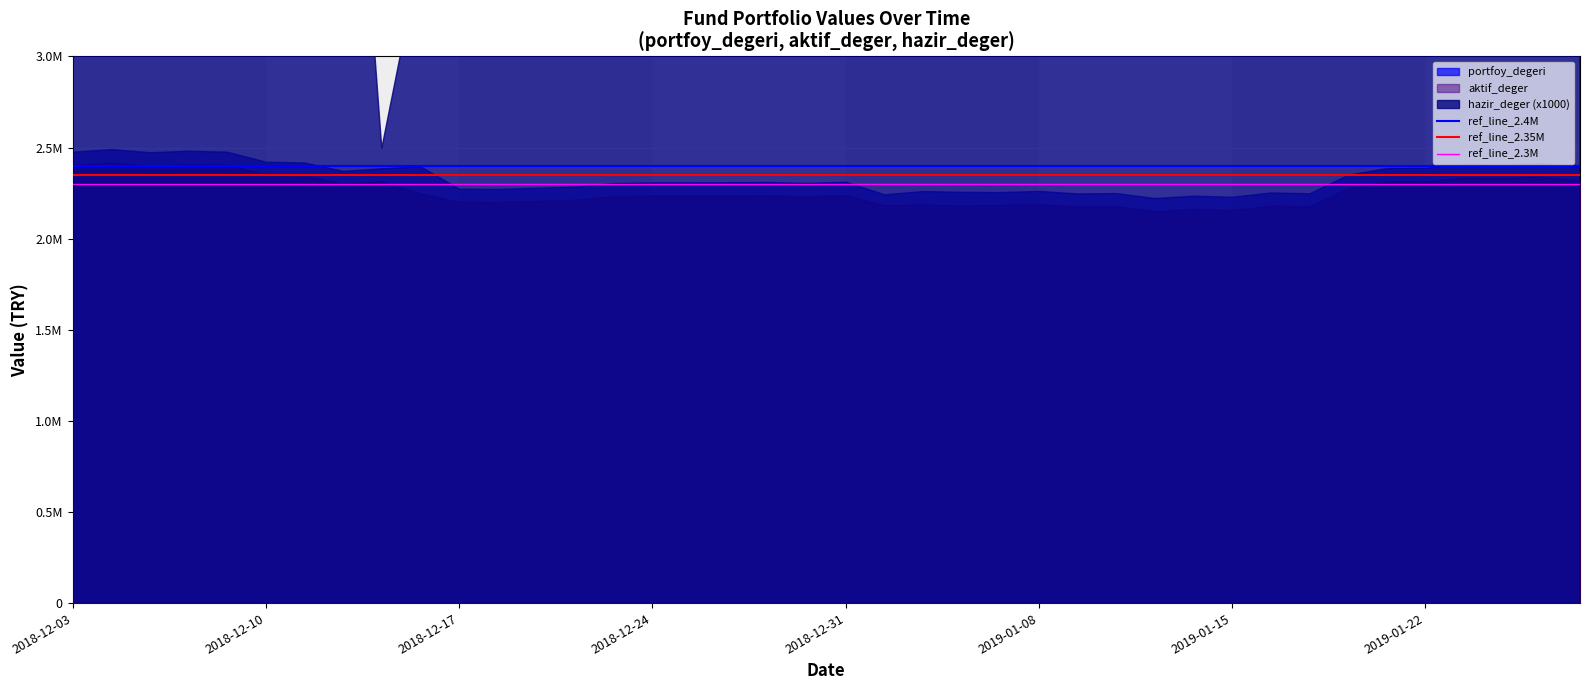

What is the lowest value of the ref_line_2.4M series?

2.4